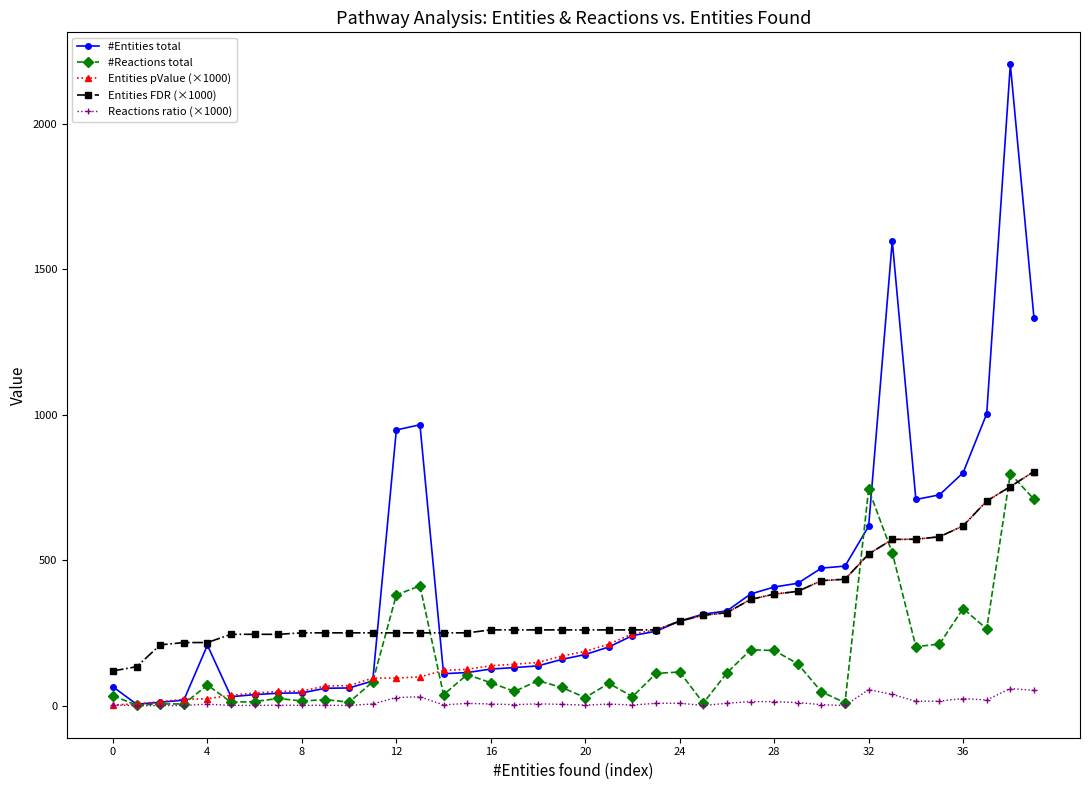

True or false: Reactions ratio (×1000) and Entities FDR (×1000) intersect in this chart.

False